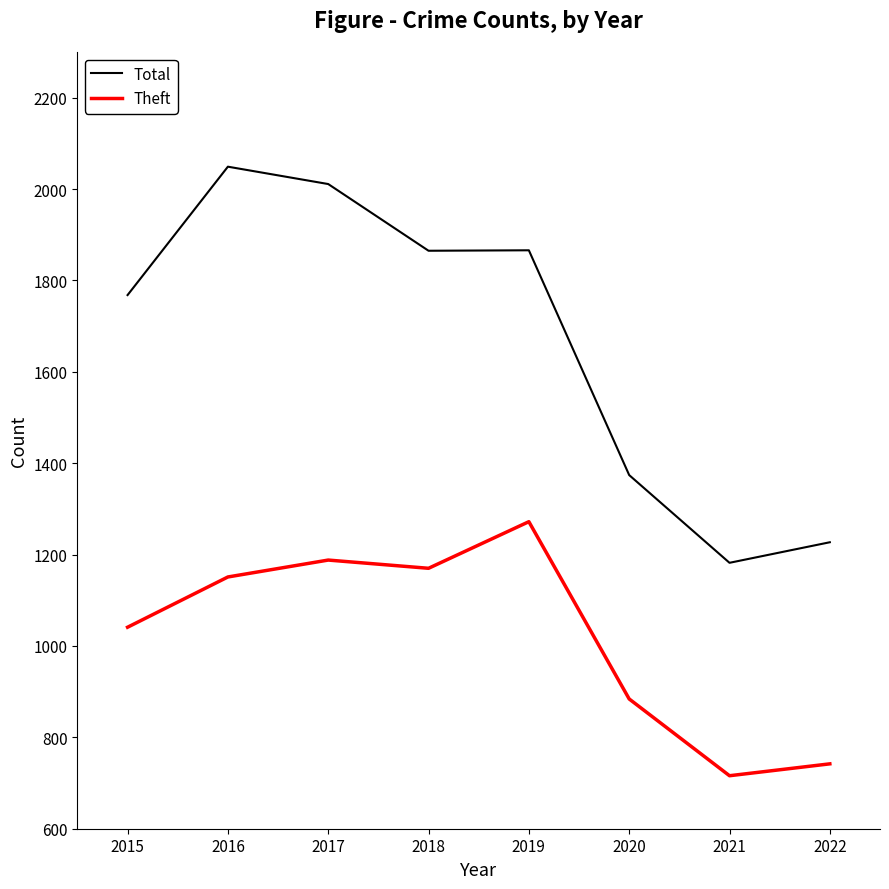

What is the minimum value for Total?

1182